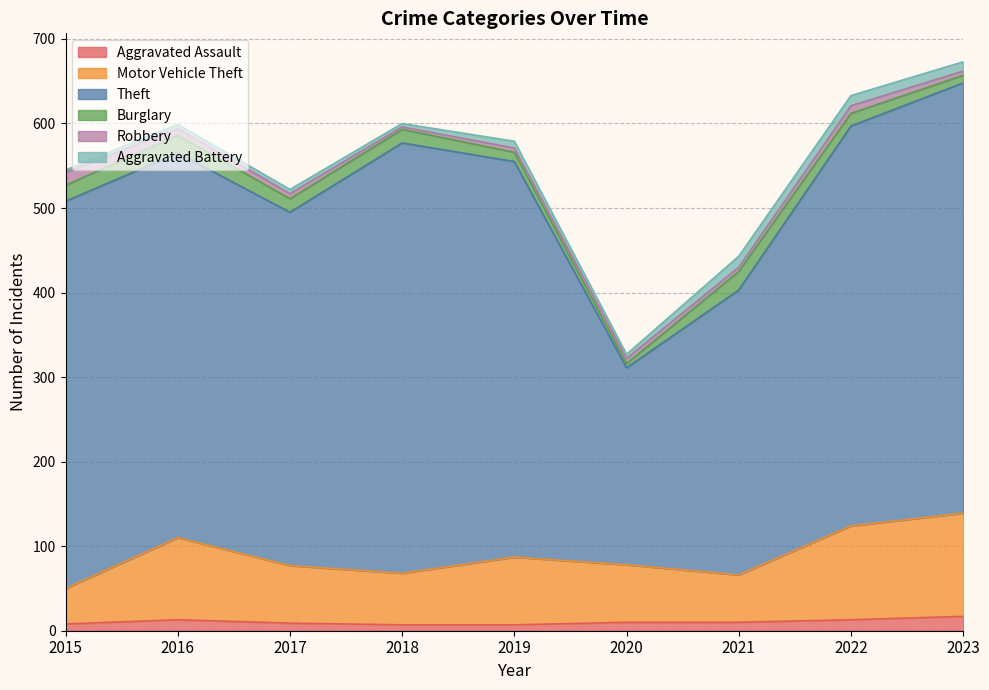

True or false: Theft and Aggravated Assault cross at least once.

False